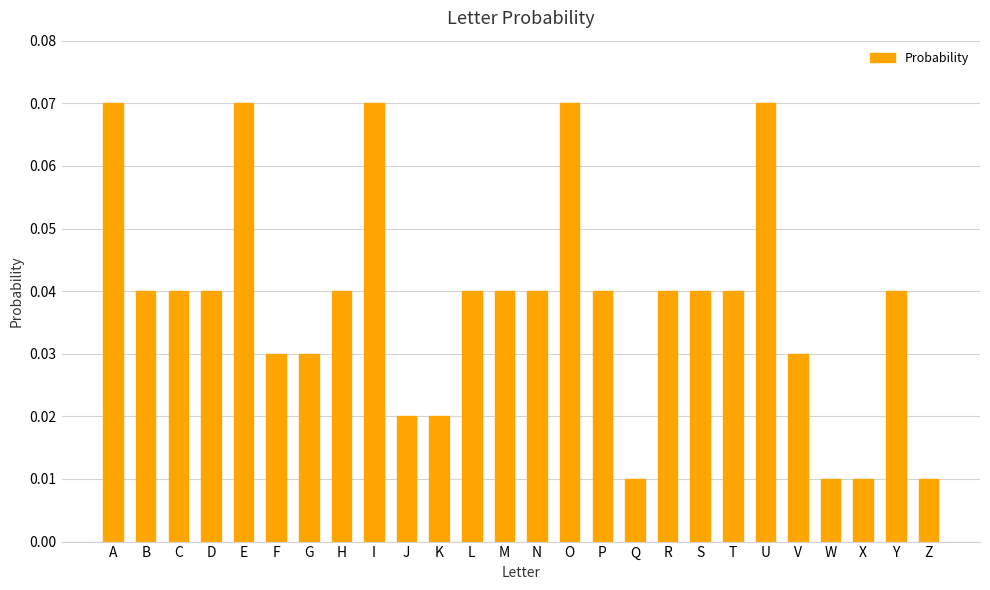

How many values are between 0 and 1?

26